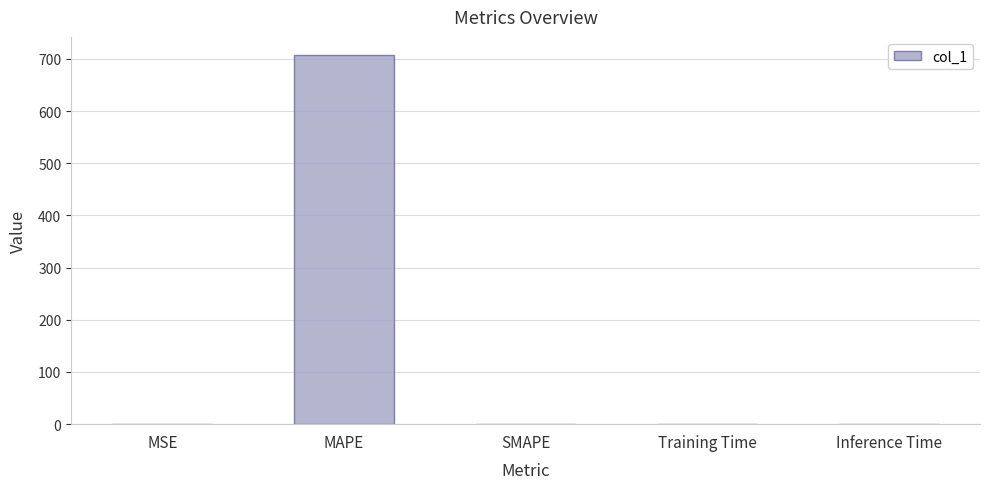

Does the chart contain stacked bars?

No